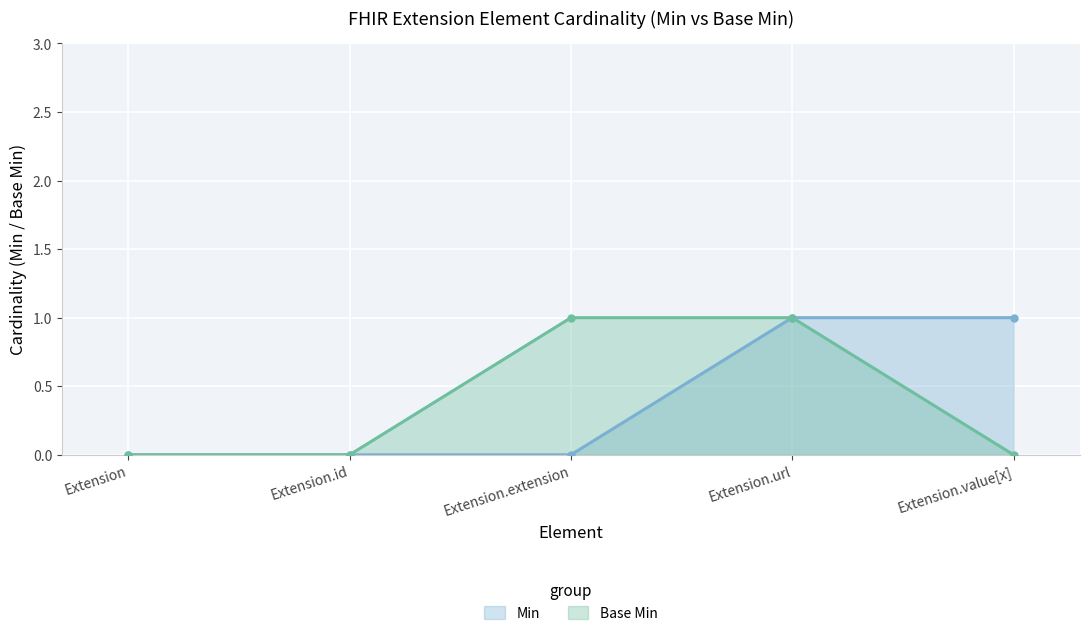

What are all the series names shown in the legend?

Min, Base Min